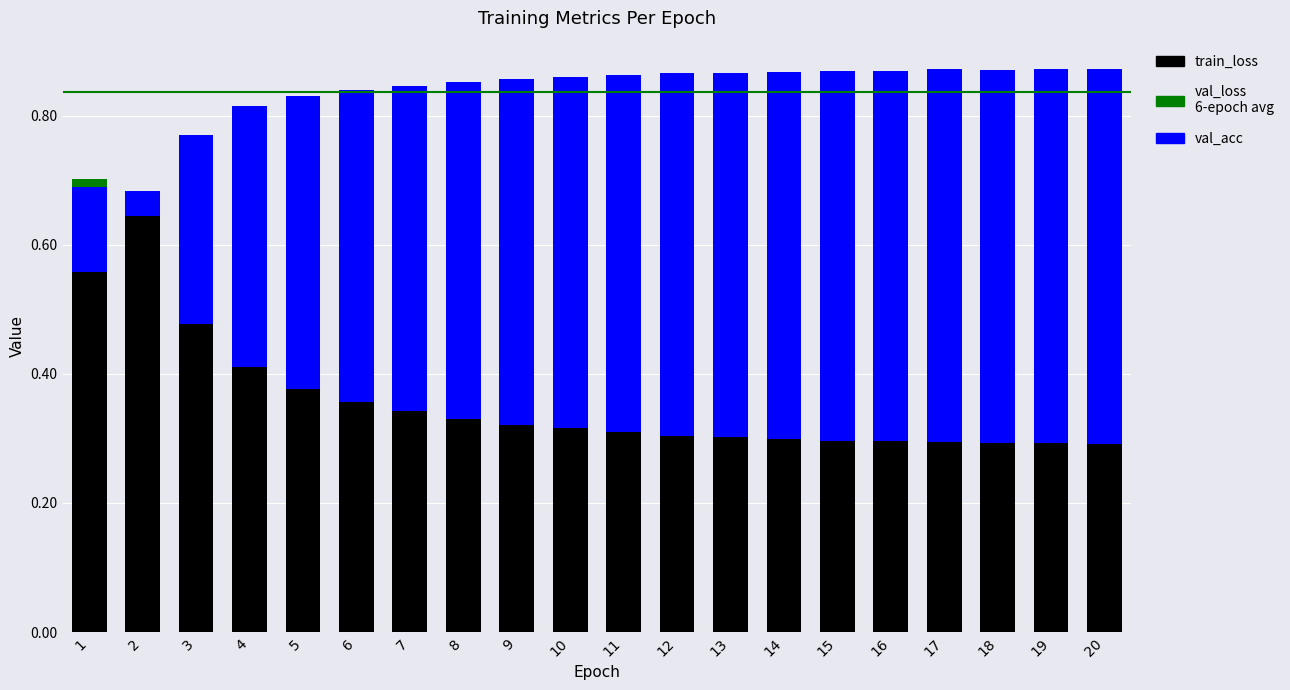

The value of train_loss at 18 is 0.5. True or false?

False